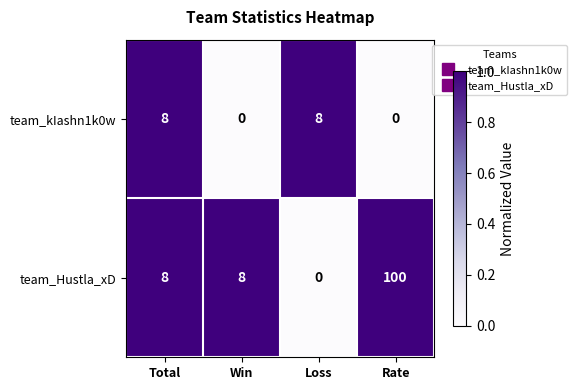

At how many categories does at least one series exceed 0?

4